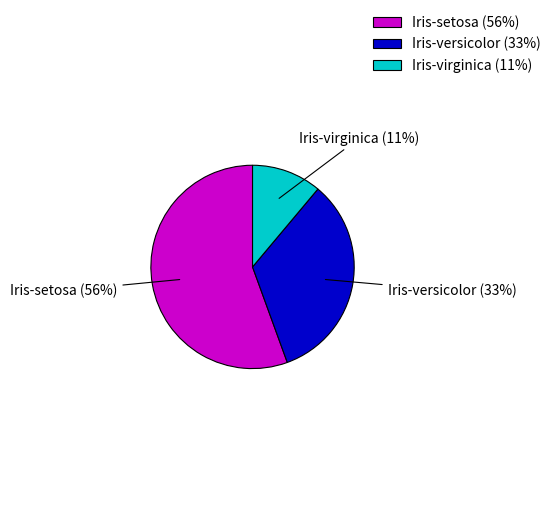

Do Iris-setosa (56%) and Iris-versicolor (33%) together represent more than half of the pie?

Yes